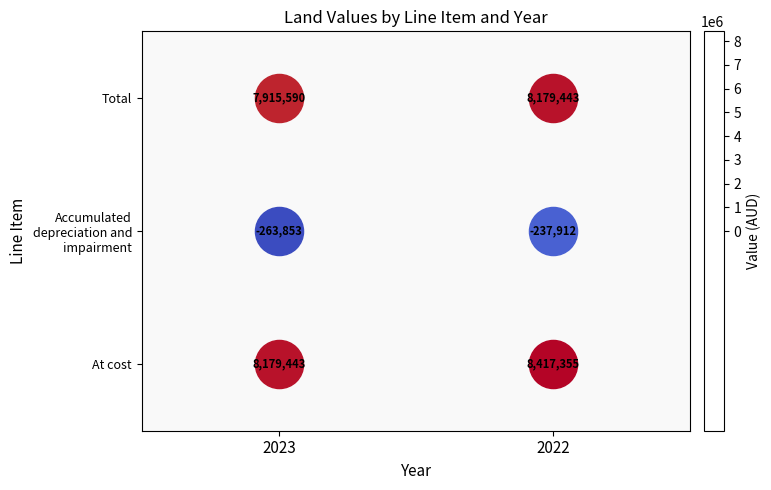

What is the highest value of the Accumulated depreciation and impairment series?

-237912